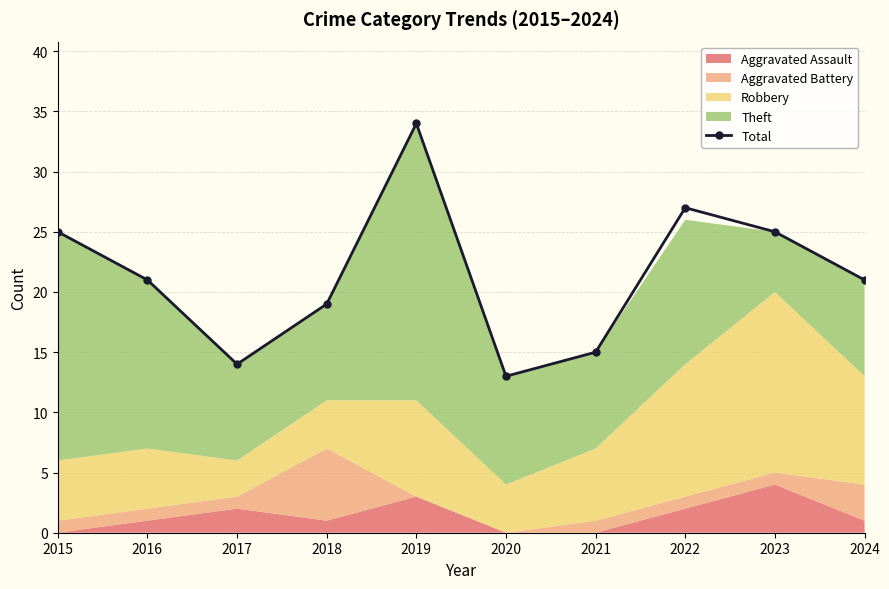

Reading left to right, list all the values displayed in this chart.

2015=25	2016=21	2017=14	2018=19	2019=34	2020=13	2021=15	2022=27	2023=25	2024=21